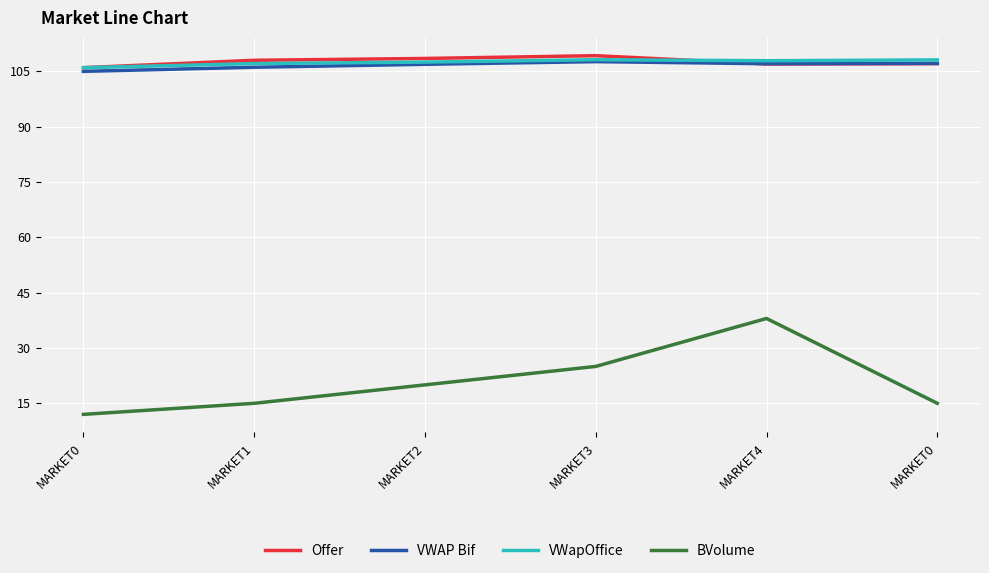

What are all the series names shown in the legend?

Offer, VWAP Bif, VWapOffice, BVolume